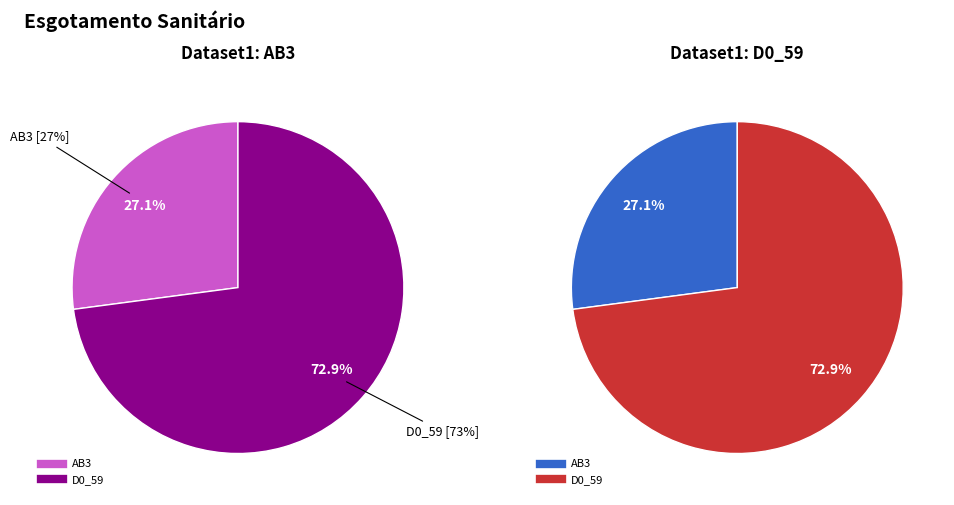

Is the sum of AB3 and D0_59 greater than half?

Yes